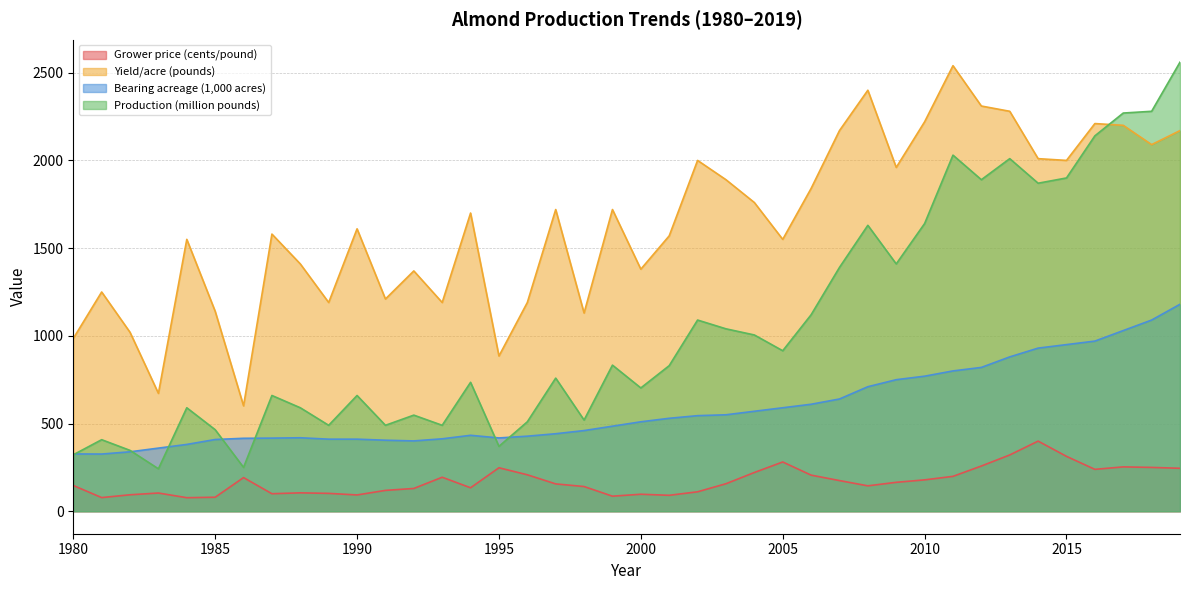

What is the total value across all series at 1991?

2224.0